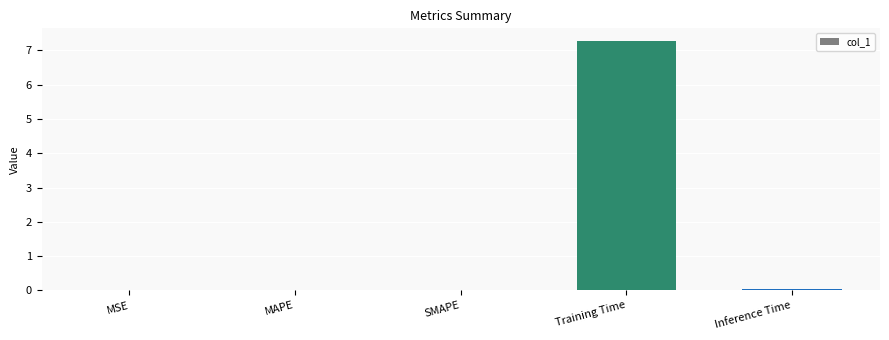

What is the average value?

1.5